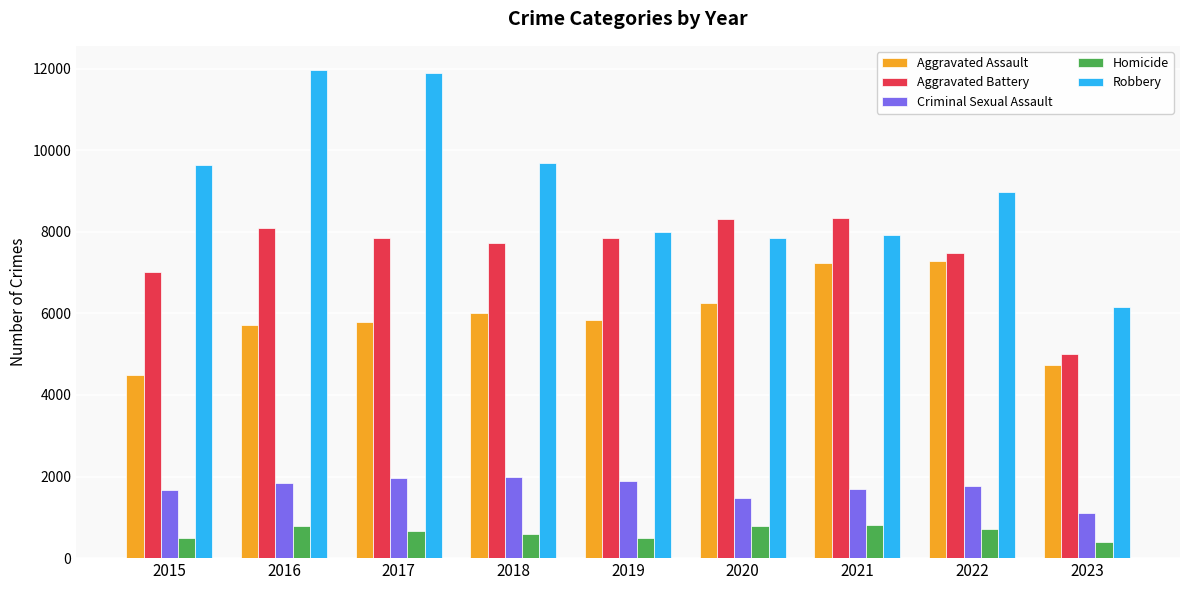

What is the maximum value shown in the chart?

11960